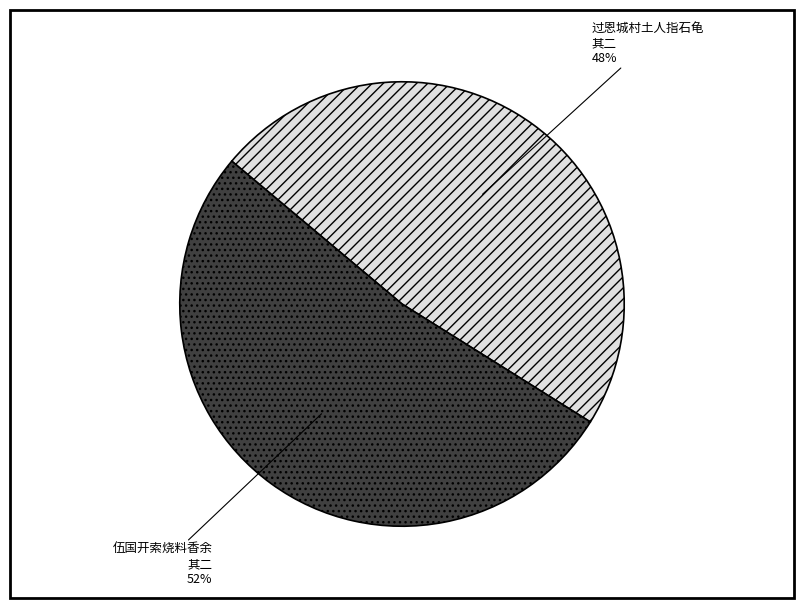

The 过恩城村土人指石龟 其二 slice represents 48% of the pie. True or false?

True